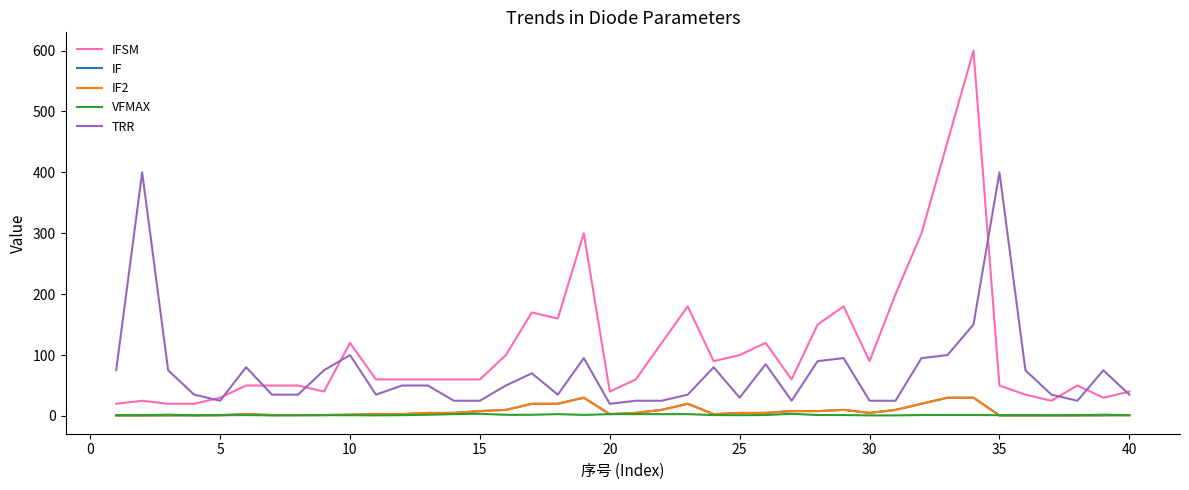

What is the greatest value displayed?

600.0